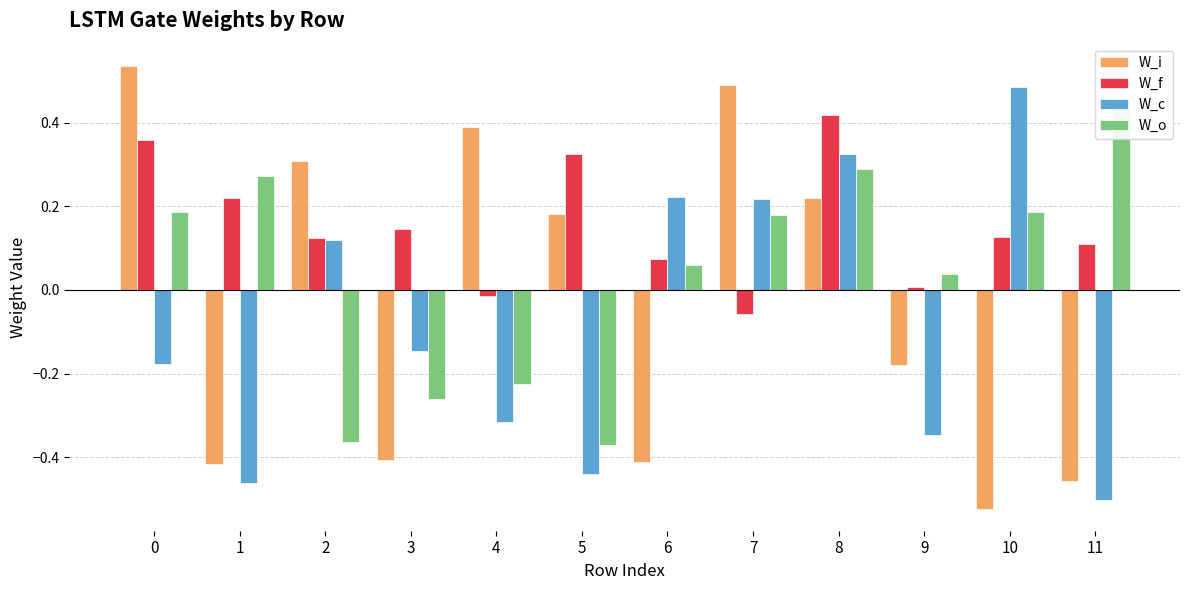

What value does the W_c series have at 9?

-0.3